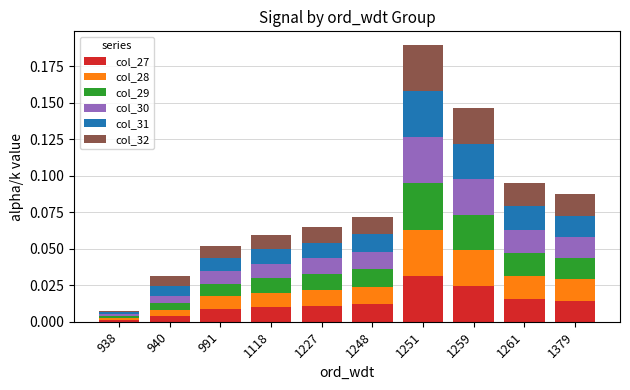

At which label does col_27 reach its peak?

1251